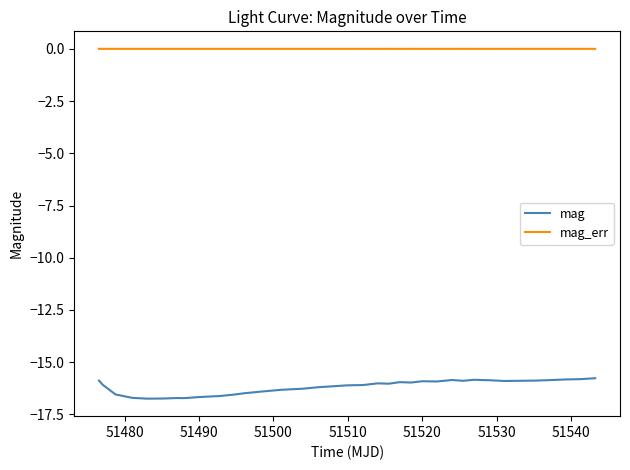

List the series in order of their peak value, lowest first.

mag, mag_err